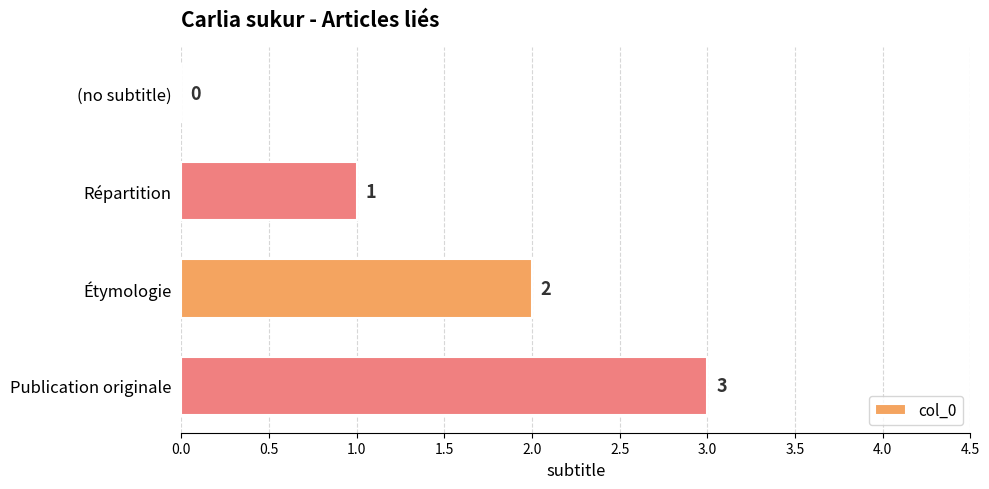

True or false: the data shows 3 at Étymologie.

False